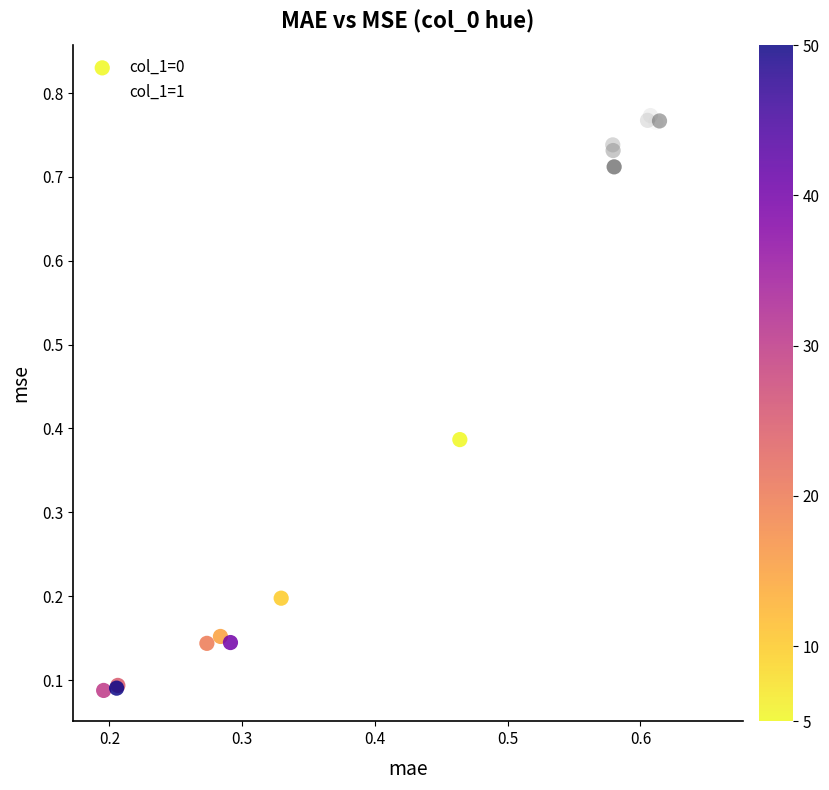

Which series has the largest Y range (max minus min)?

col_1=0